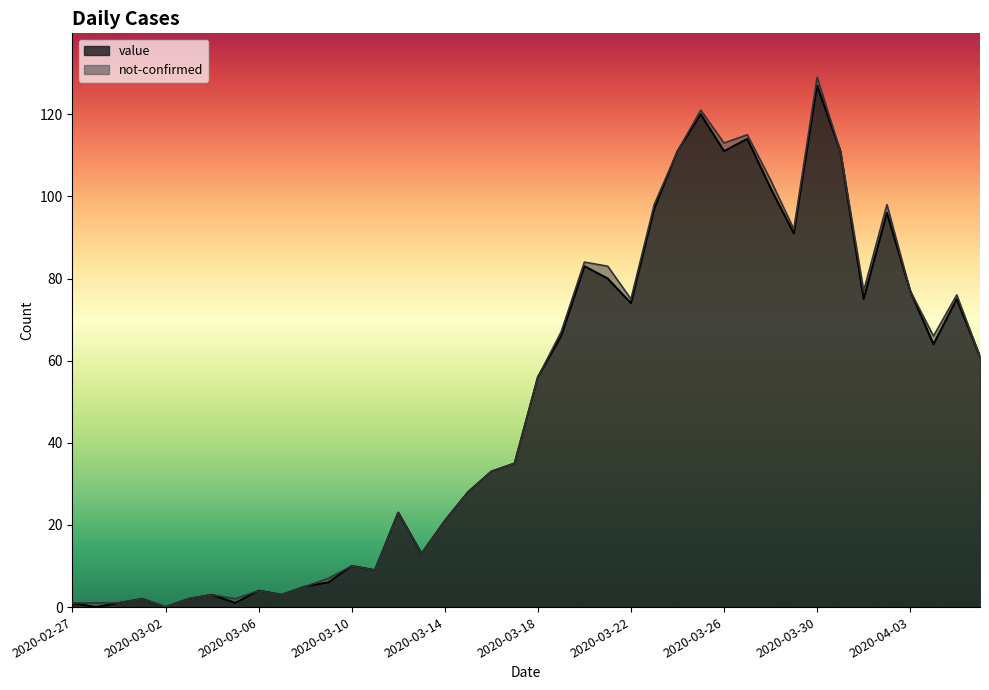

Reading left to right, extract all data points from this chart.

1	0	1	2	0	2	3	1	4	3	5	6	10	9	23	13	21	28	33	35	56	66	83	80	74	97	111	120	111	114	102	91	127	111	75	96	77	64	75	61